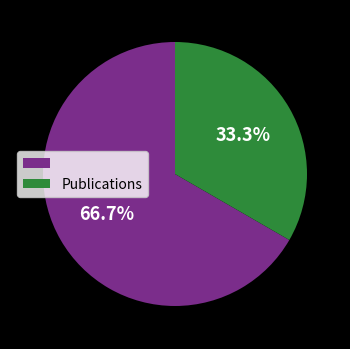

Does any single category account for the majority?

Yes